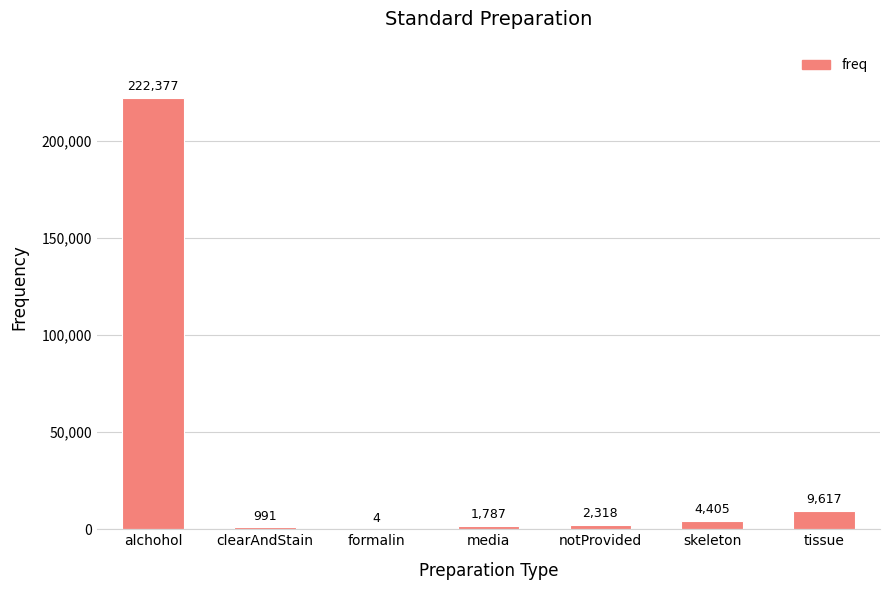

The value at notProvided is 2318. True or false?

True